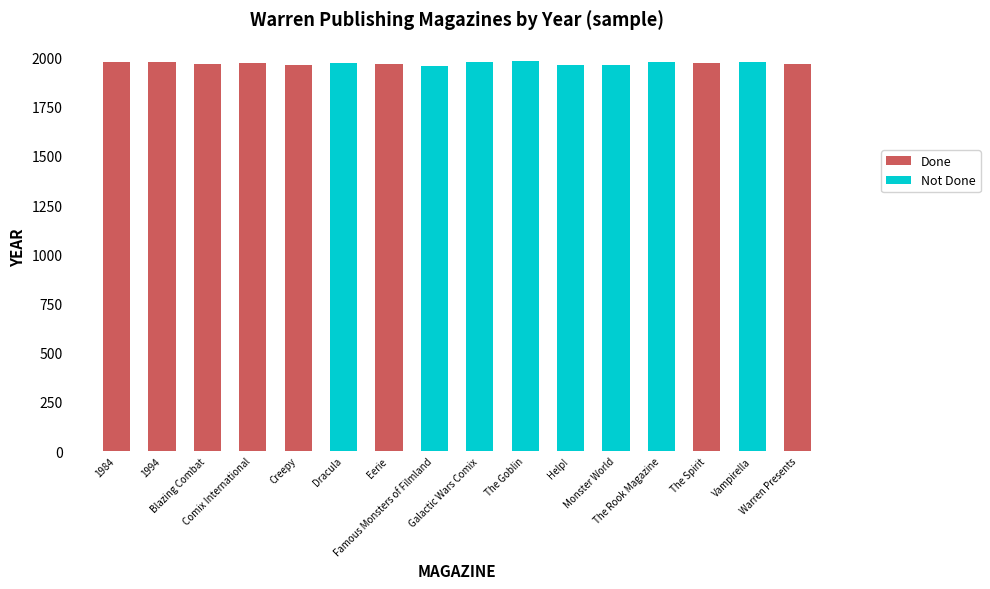

What is the highest value of the Done series?

1980